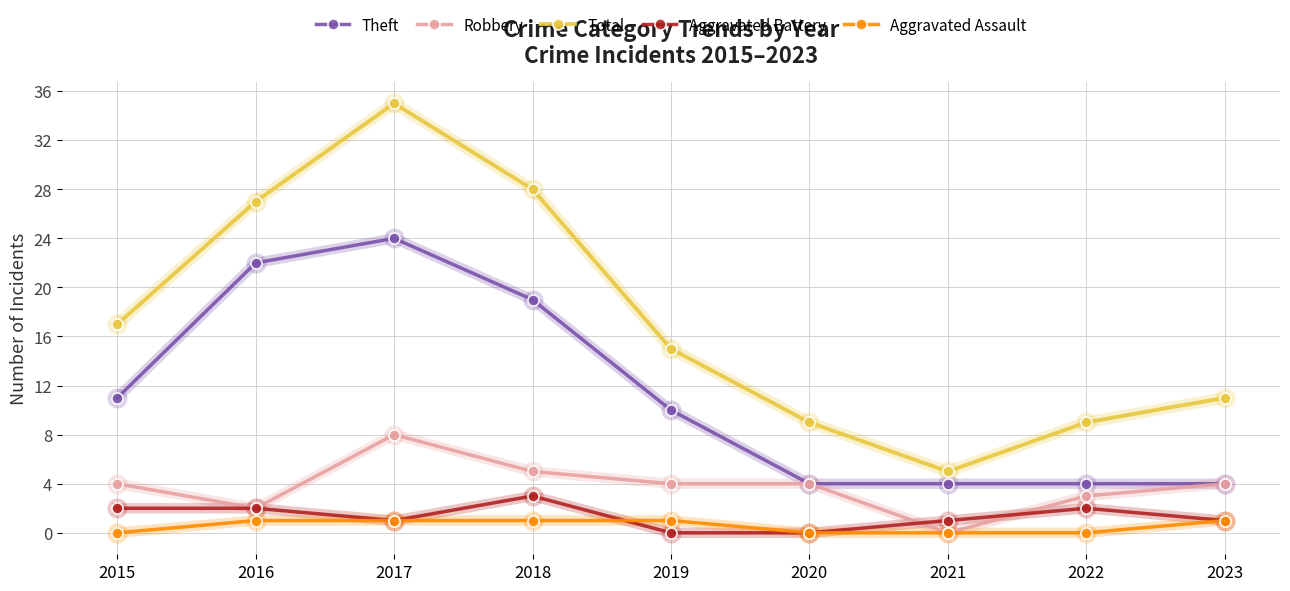

True or false: Total and Robbery cross at least once.

False